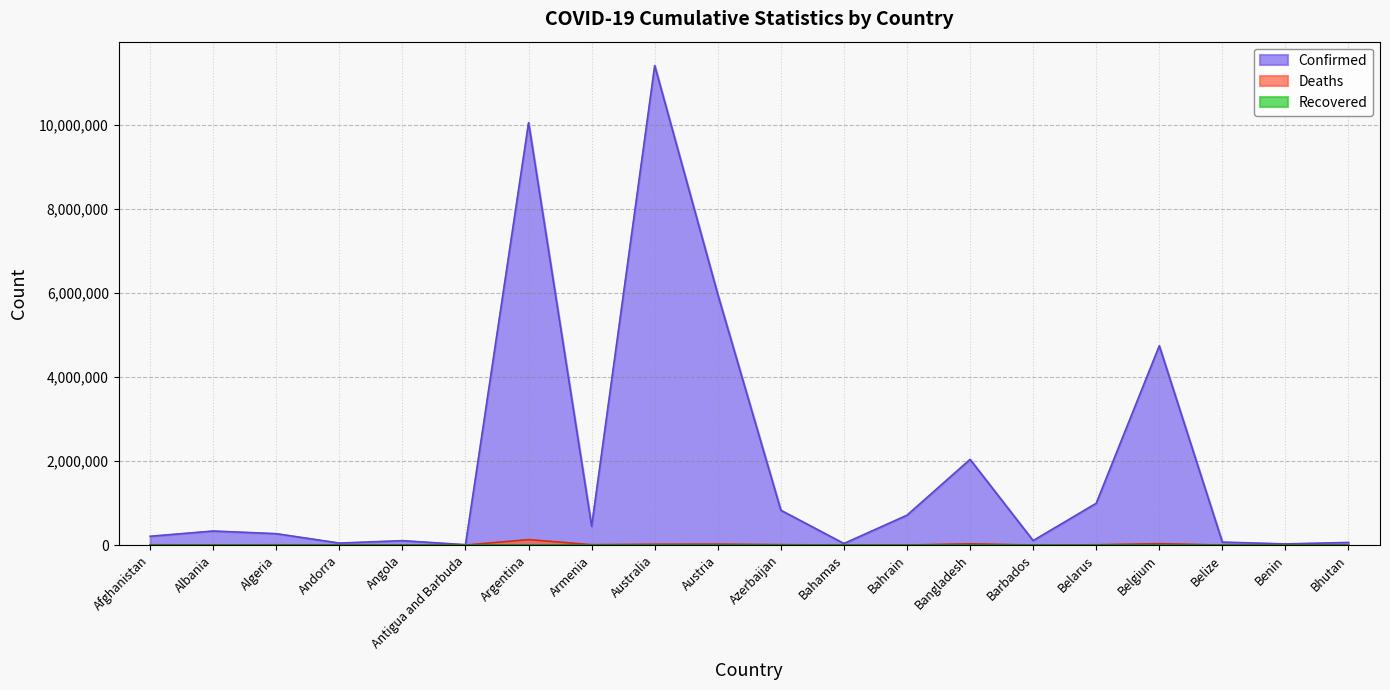

Which category has the lowest value across all series?

Bhutan